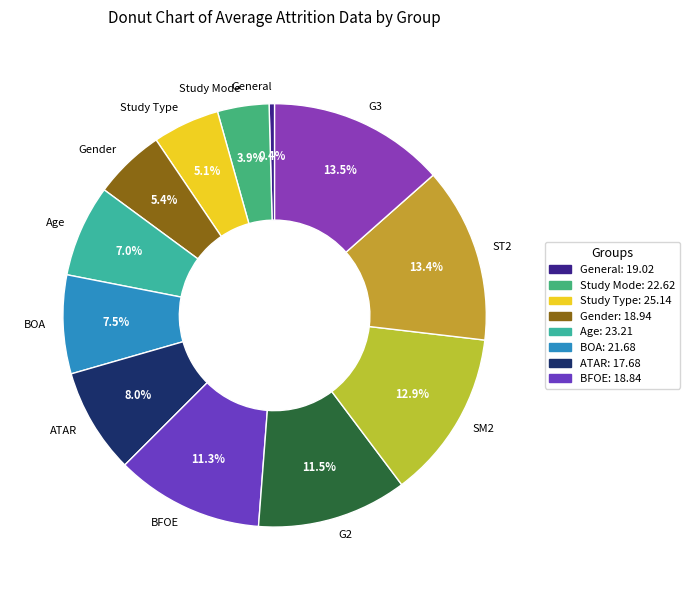

Is there any slice that represents more than half of the pie?

No